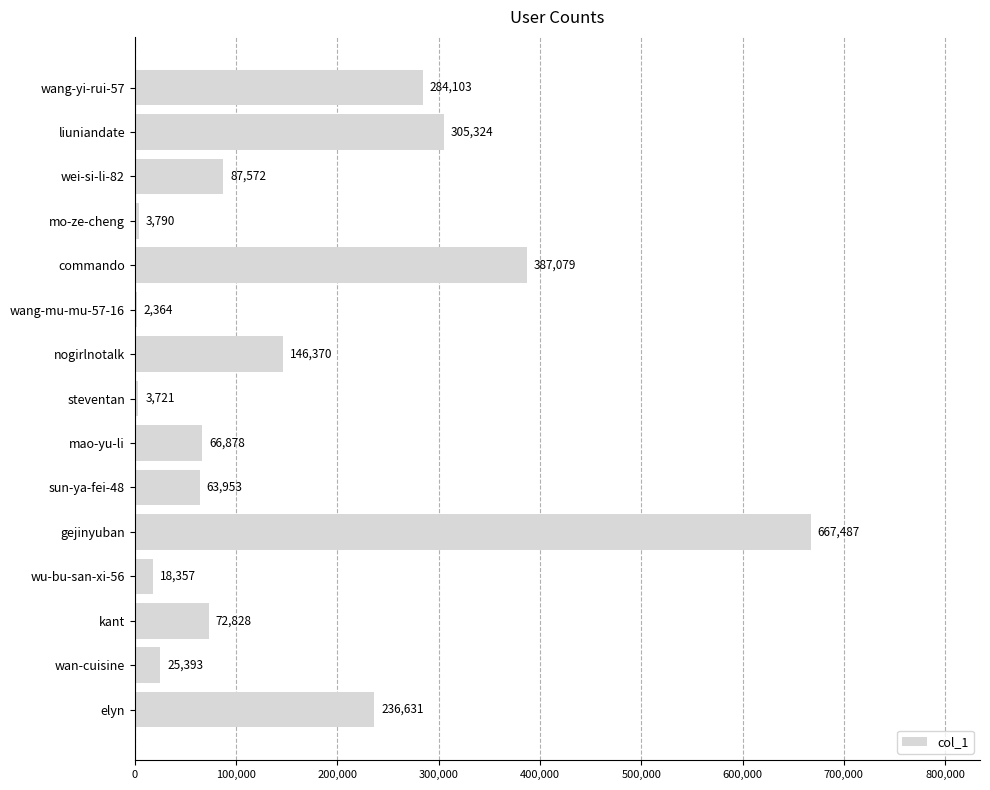

What is the maximum value shown in the chart?

667487